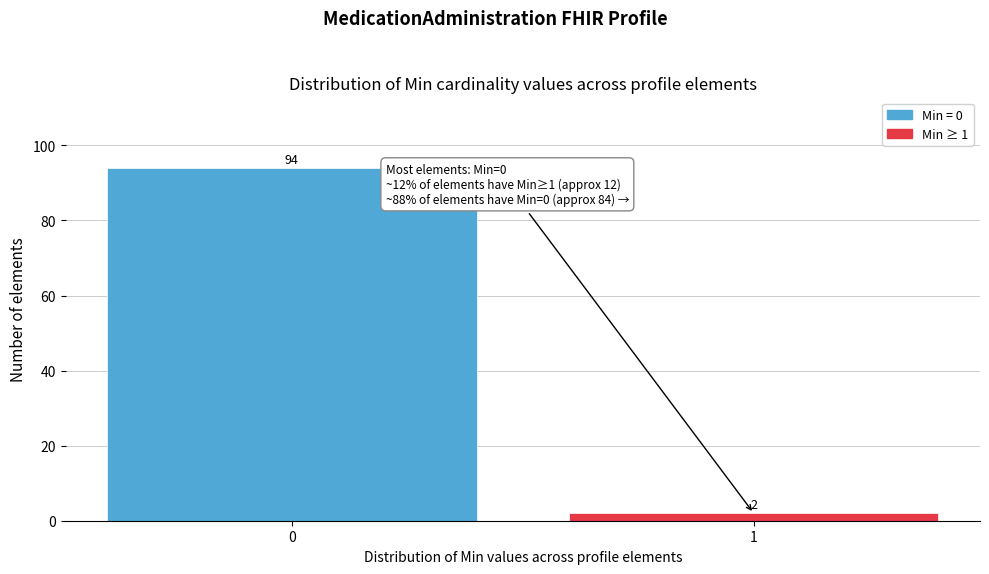

Reading right to left, list all the values displayed in this chart.

1=2	0=94